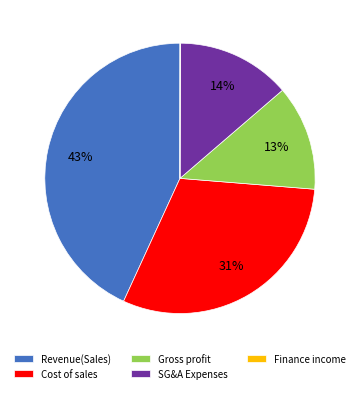

Which category has the biggest portion of the pie?

Revenue(Sales)